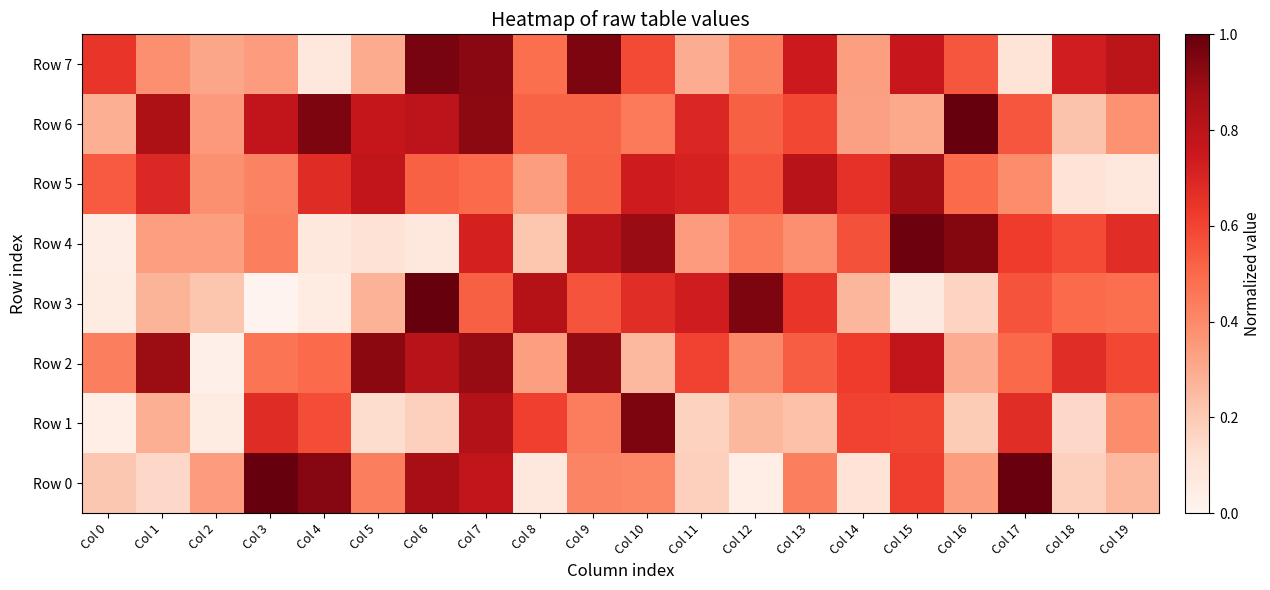

Which series has the largest range (max minus min)?

Row 3